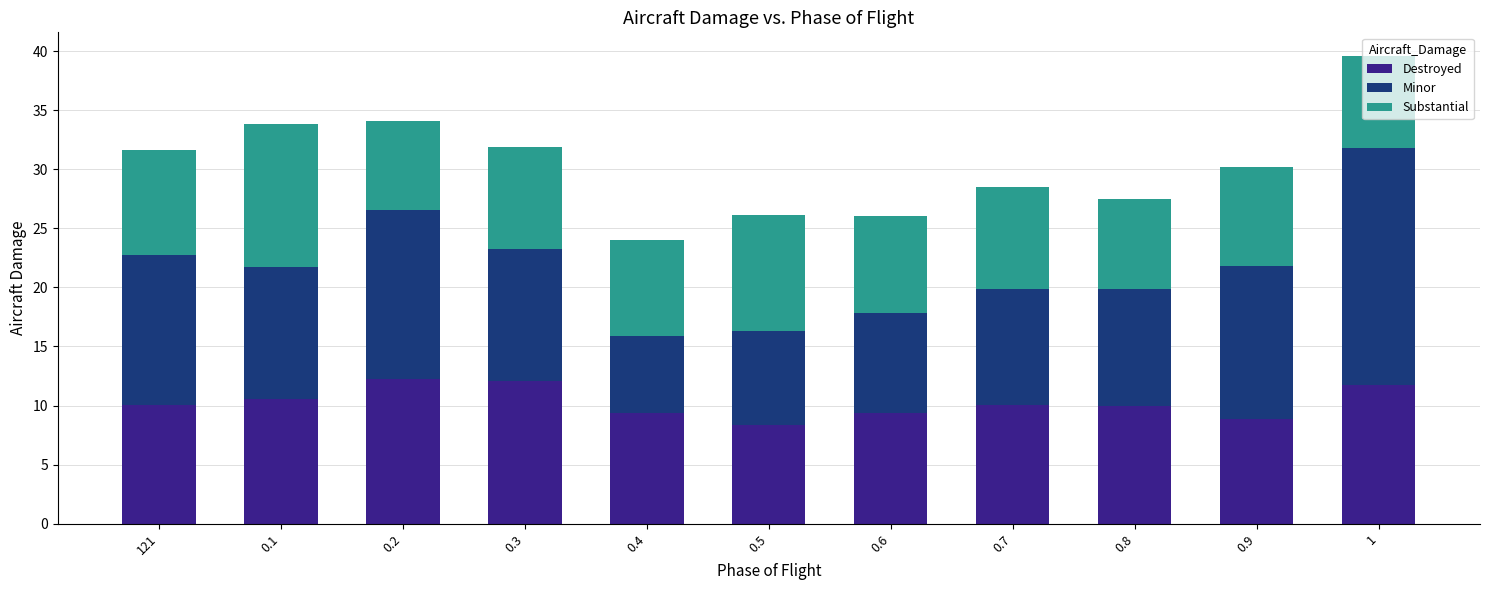

The value of Destroyed at 0.7 is 10.1. True or false?

True